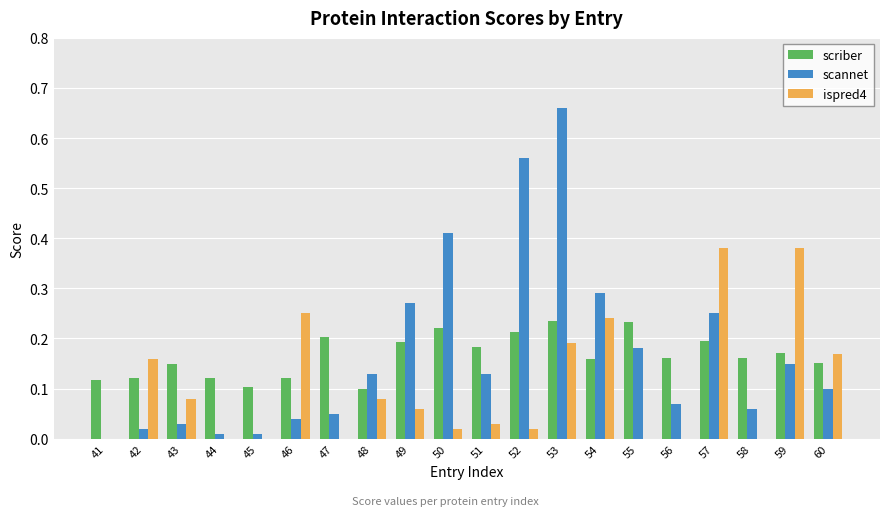

Which series has the widest spread of values?

scannet